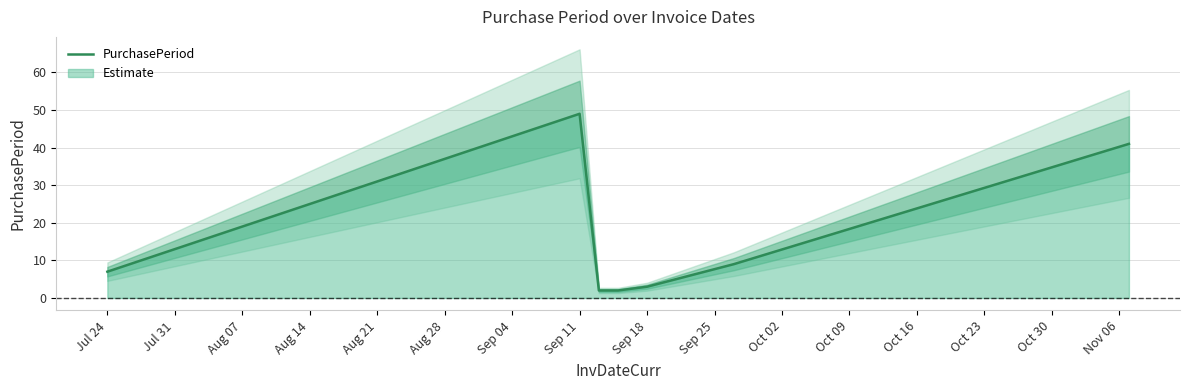

Reading right to left, extract all data points from this chart.

41	9	3	2	2	49	7